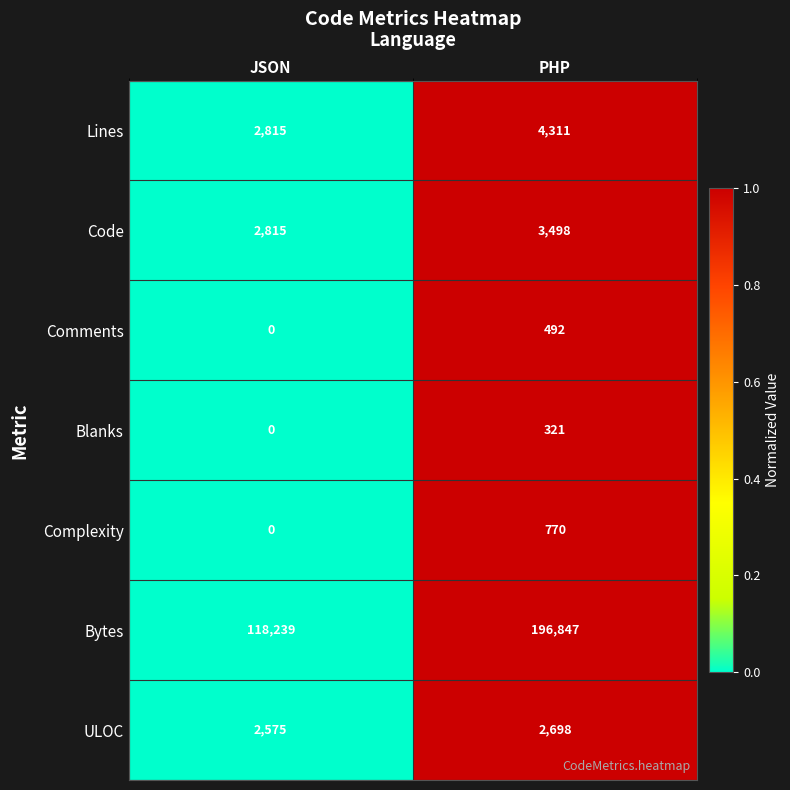

What is the greatest value displayed?

196847